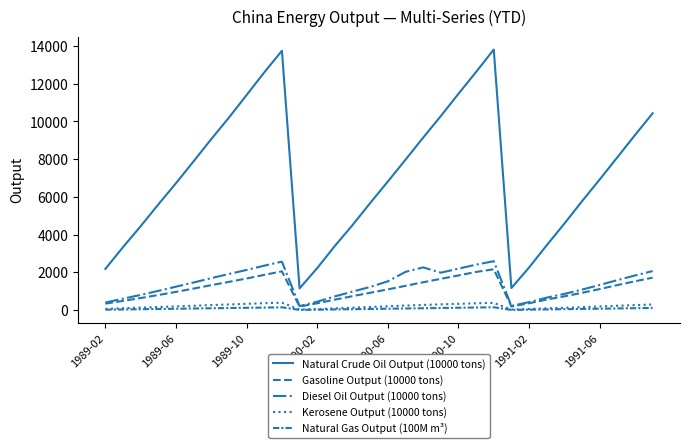

Rank the series by their maximum value, from lowest to highest.

Natural Gas Output (100M m³), Kerosene Output (10000 tons), Gasoline Output (10000 tons), Diesel Oil Output (10000 tons), Natural Crude Oil Output (10000 tons)